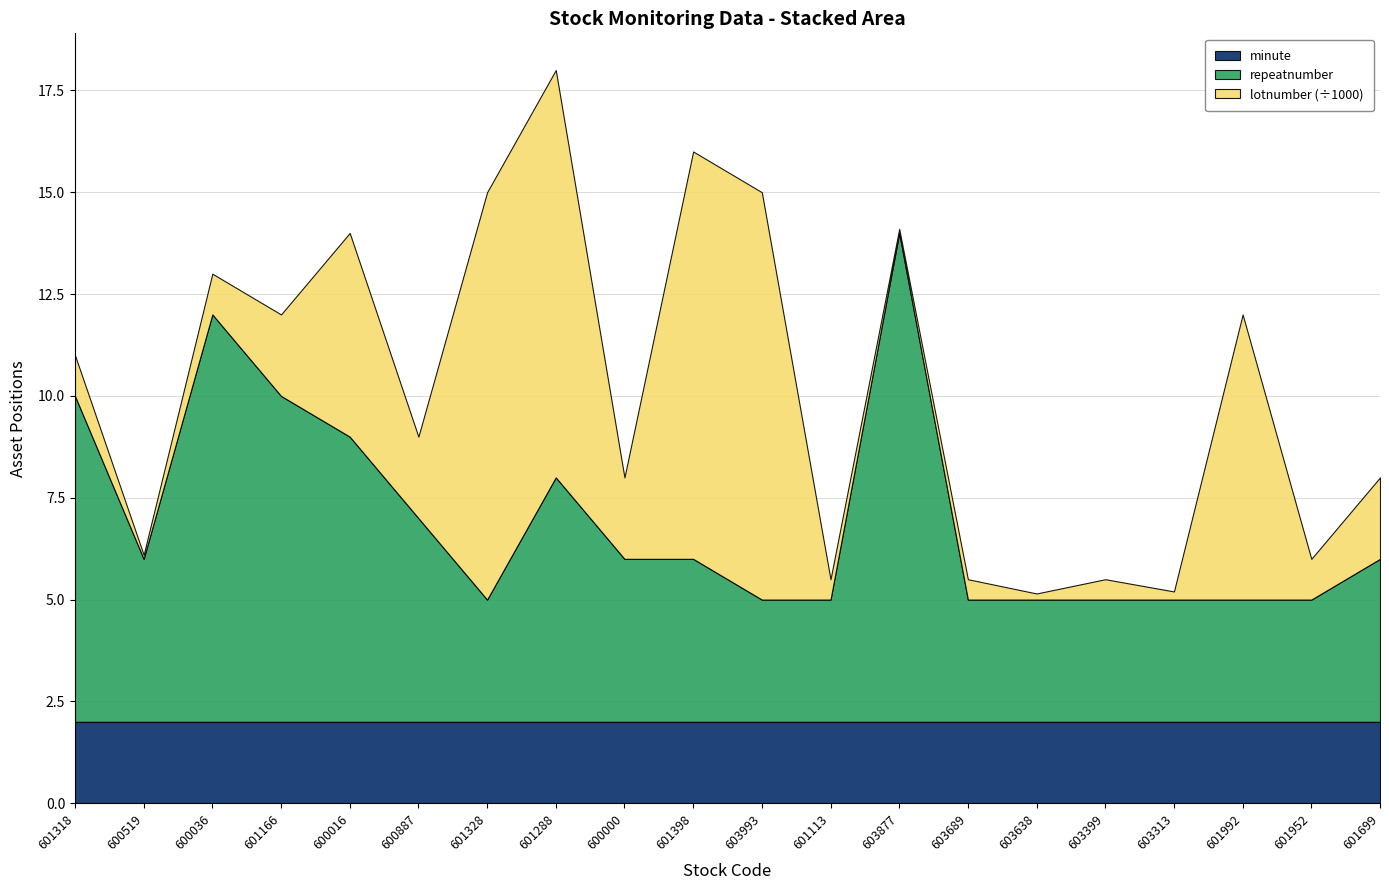

What is the label of the 1st point from the right?

601699